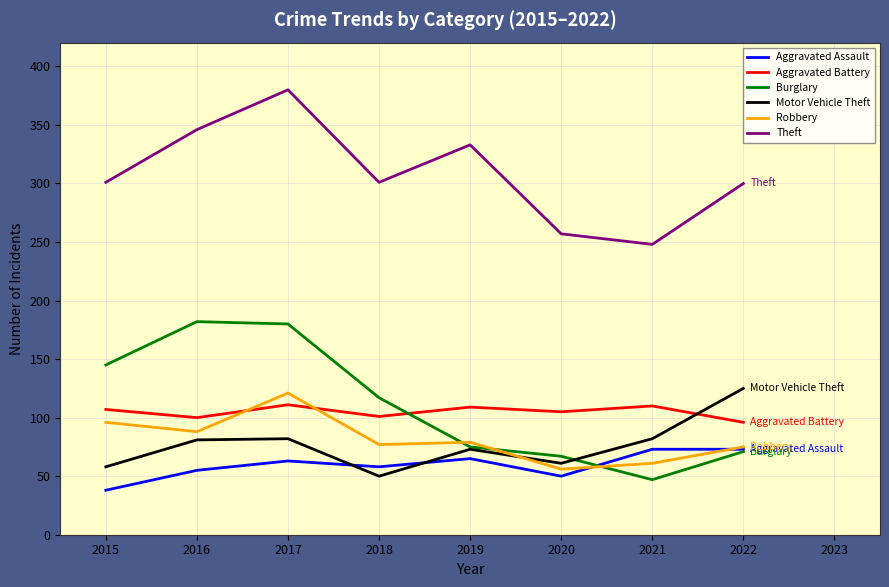

The value of Burglary at 2015 is 145. True or false?

True